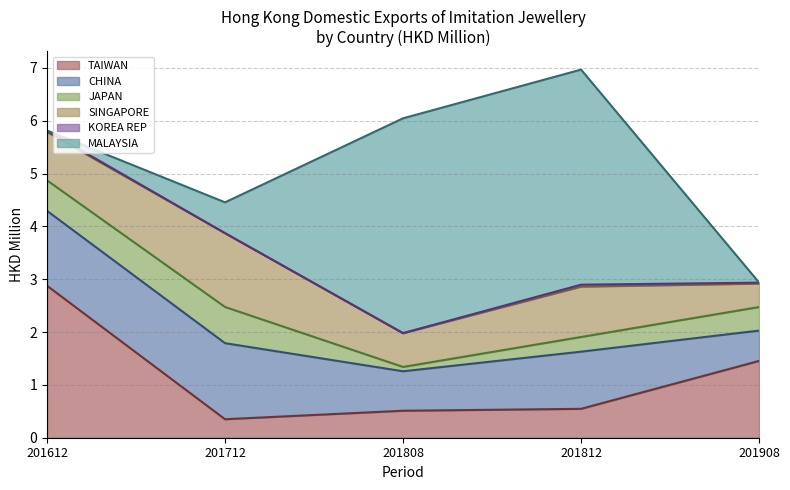

What is the value of the 201612 point at the 3rd from the left?

0.6